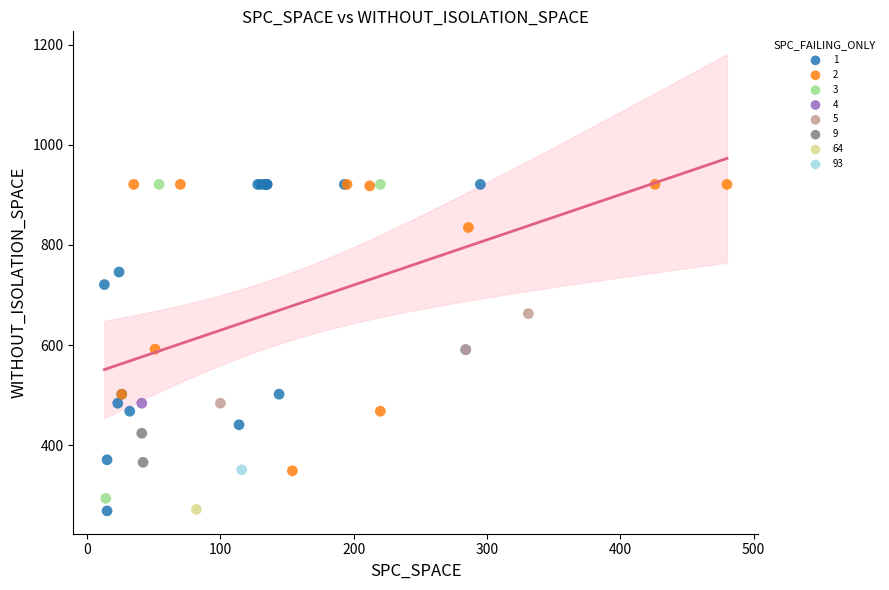

What are all the series names shown in the legend?

1, 2, 3, 4, 5, 9, 64, 93